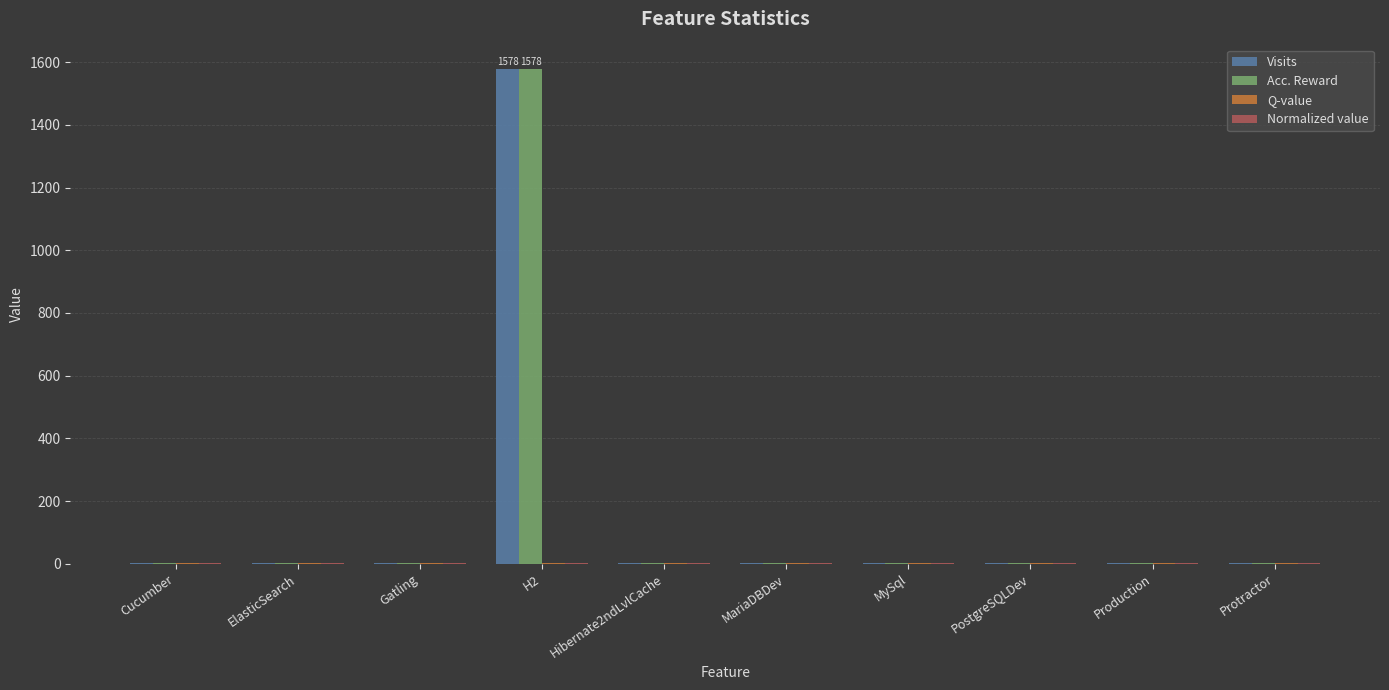

What is the sum of all Acc. Reward values?

1587